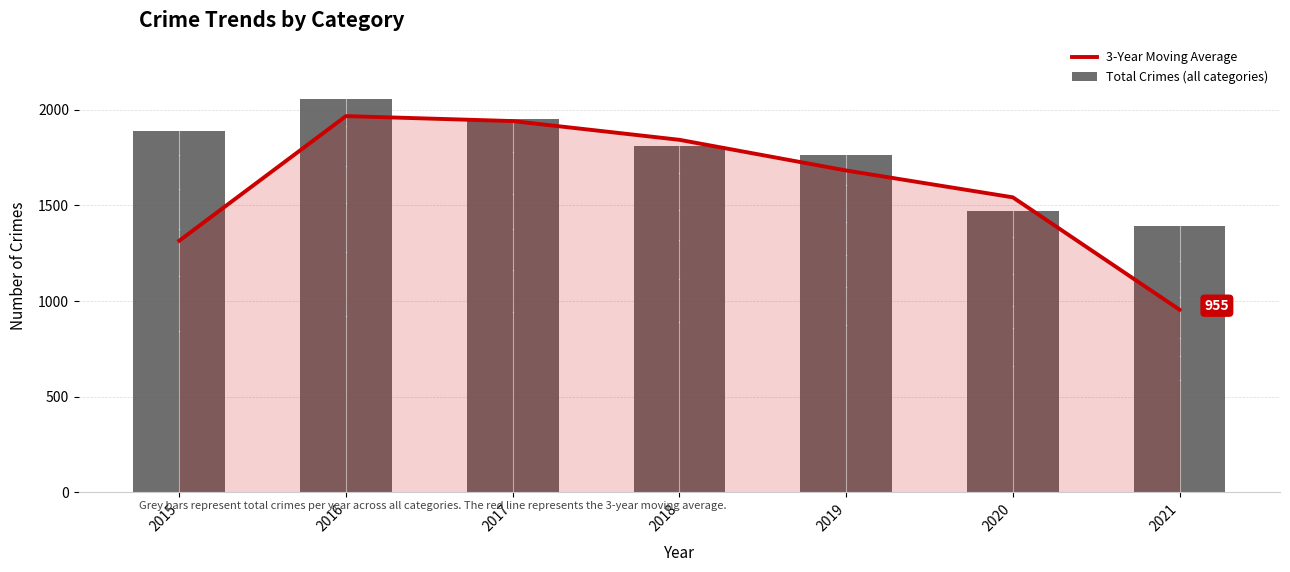

Is it true that 3-Year Moving Average equals 1542.0 at 2020?

True